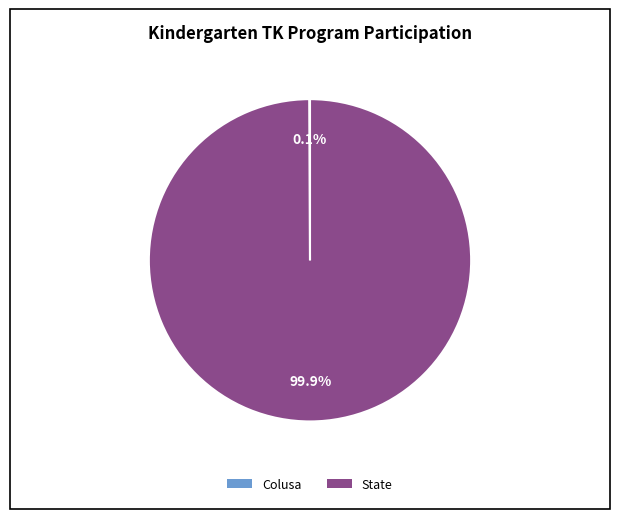

Is there a majority slice in this chart?

Yes